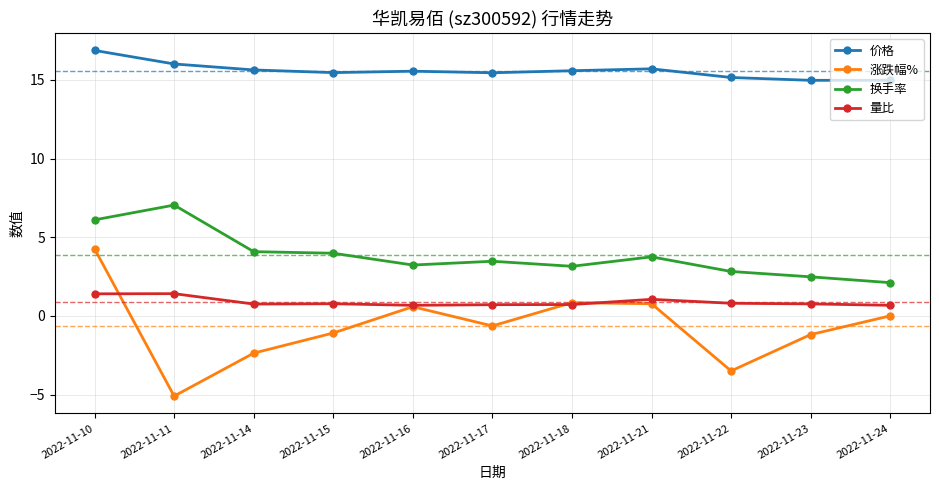

The 换手率 series shows 6.6 at 2022-11-15. True or false?

False